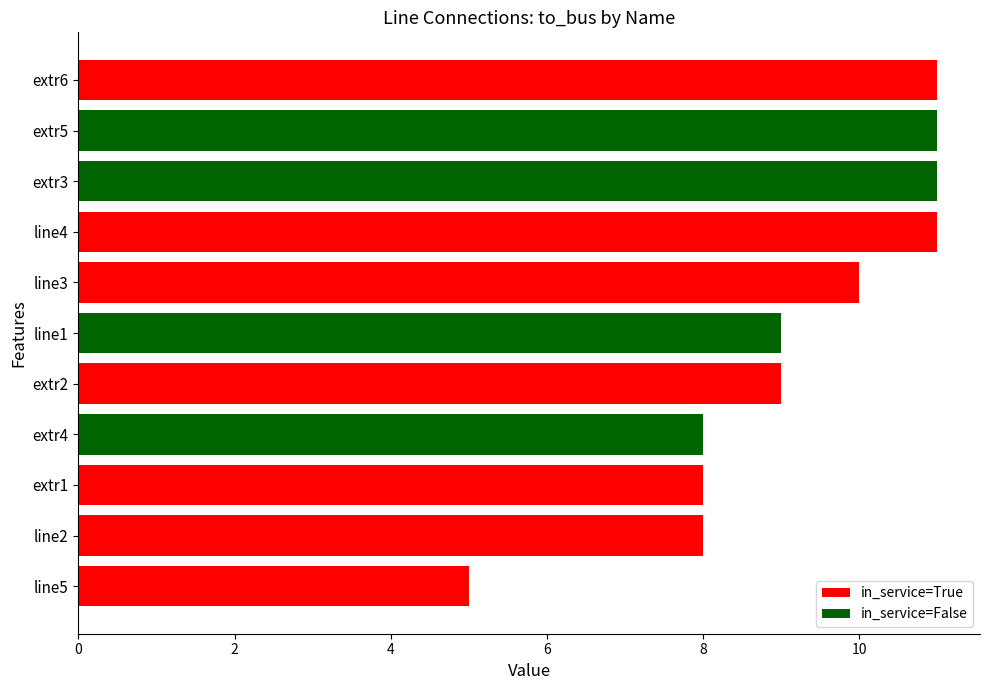

Reading bottom to top, extract all data points from this chart.

line5=5	line2=8	extr1=8	extr4=8	extr2=9	line1=9	line3=10	line4=11	extr3=11	extr5=11	extr6=11